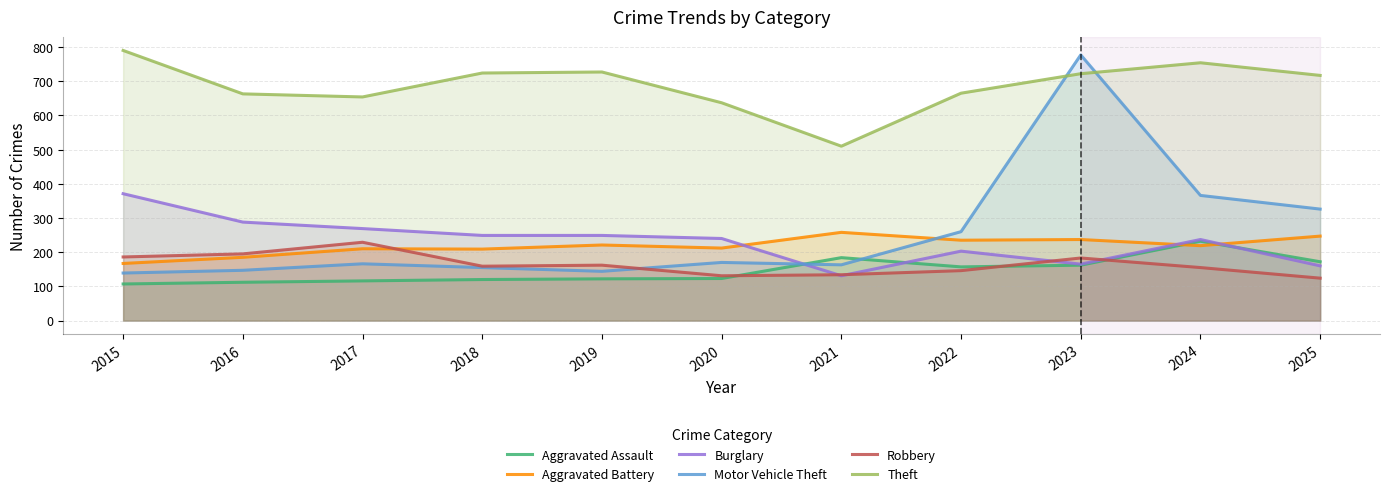

What is the maximum value shown in the chart?

790